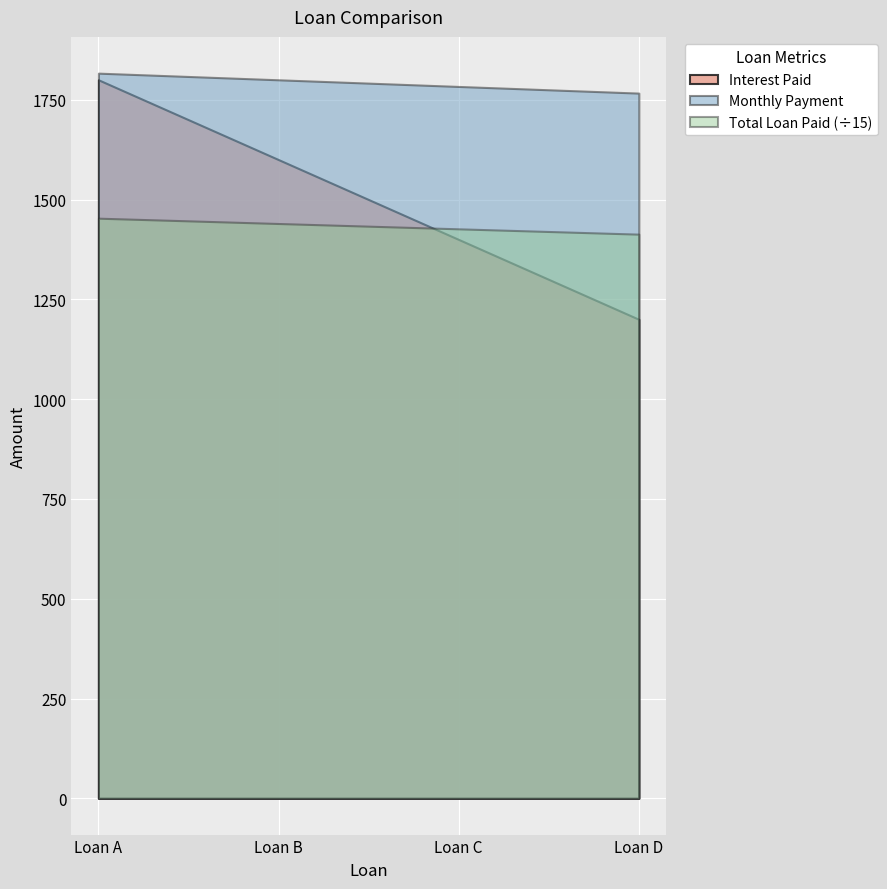

Reading left to right, transcribe all the data shown in this chart.

Interest Paid: 1800.0	1600.0	1400.0	1200.0
Total Loan Paid: 21800.0	21600.0	21400.0	21200.0
Monthly Payment: 1816.7	1800.0	1783.3	1766.7